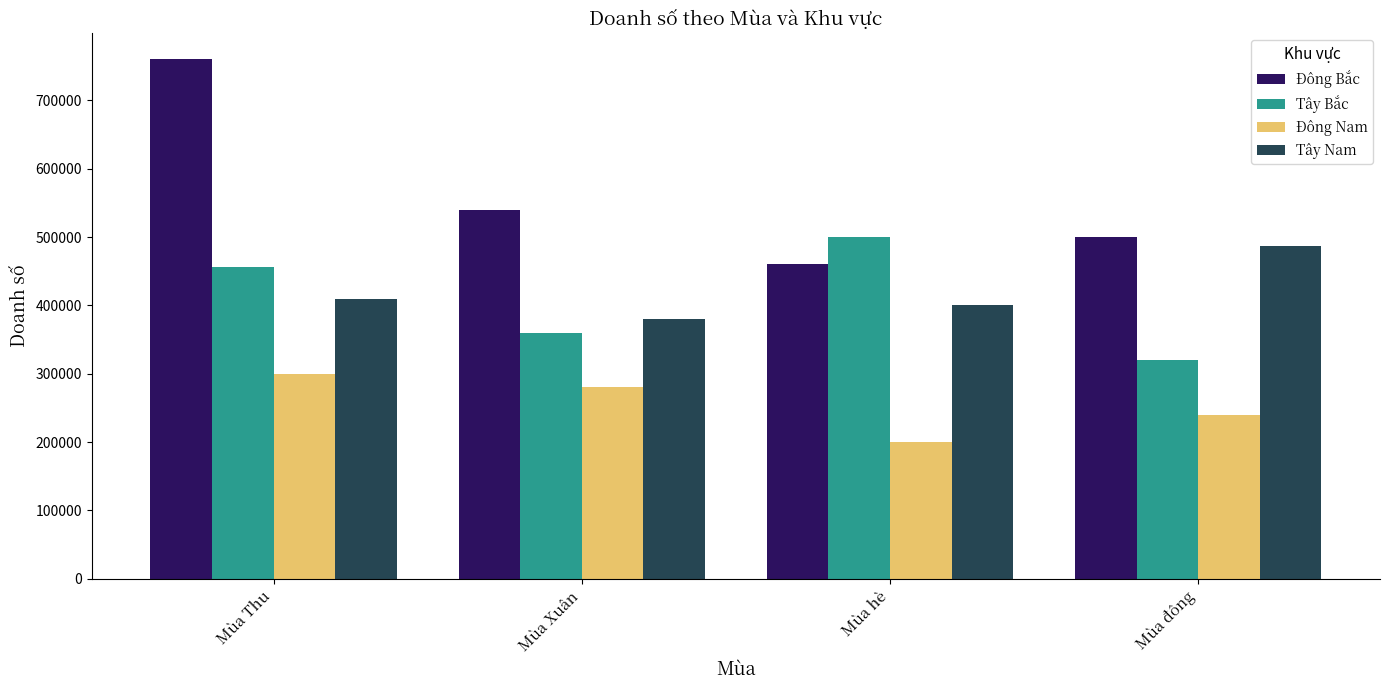

Reading left to right, extract all data points from this chart.

Đông Bắc: 760000	540000	460000	500000
Tây Bắc: 456000	360000	500000	320000
Đông Nam: 300000	280000	200000	240000
Tây Nam: 410000	380000	400000	487000